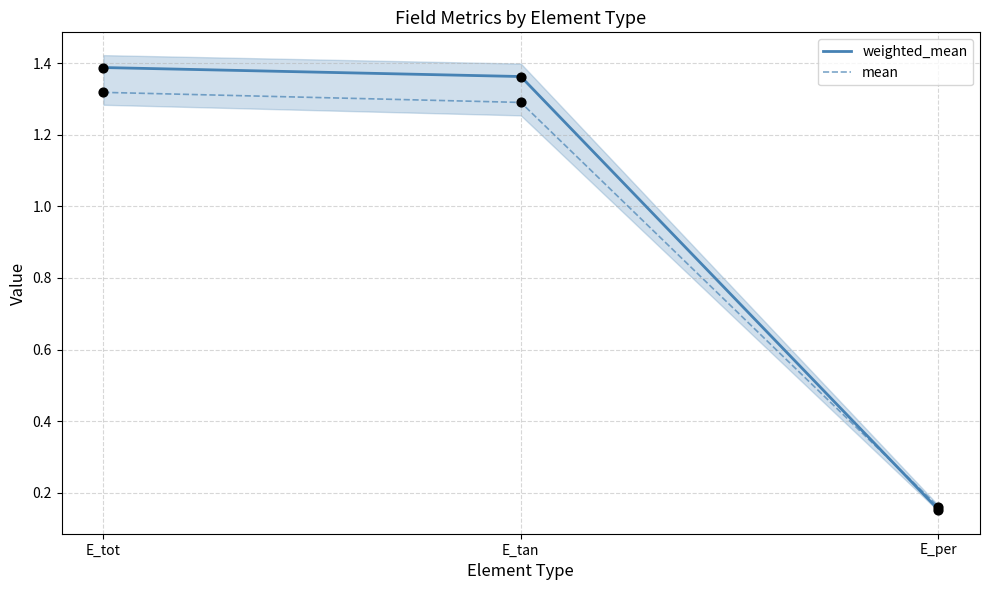

Which series has the largest total across all categories?

weighted_mean